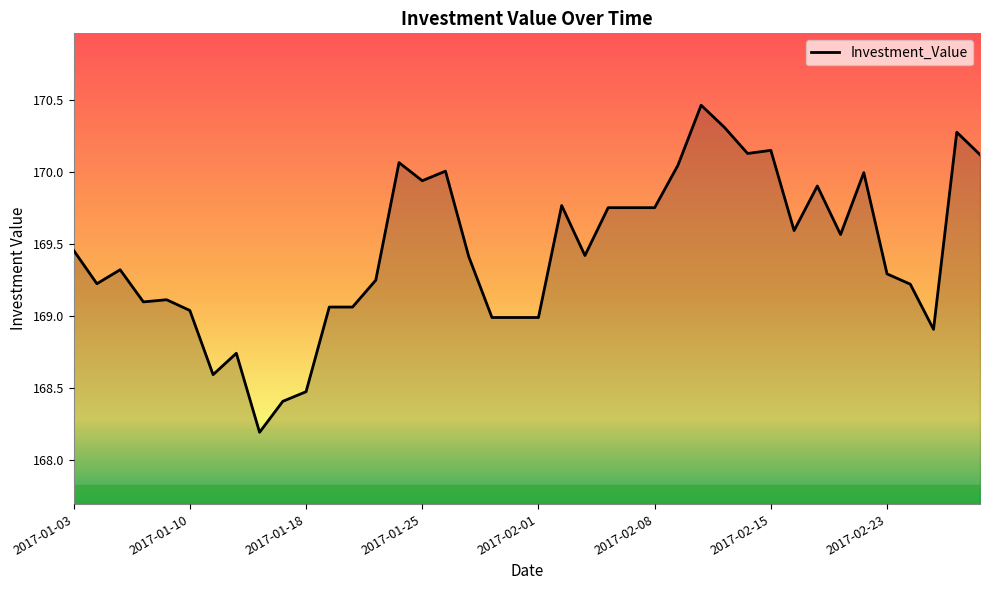

What is the minimum value shown in the chart?

168.2